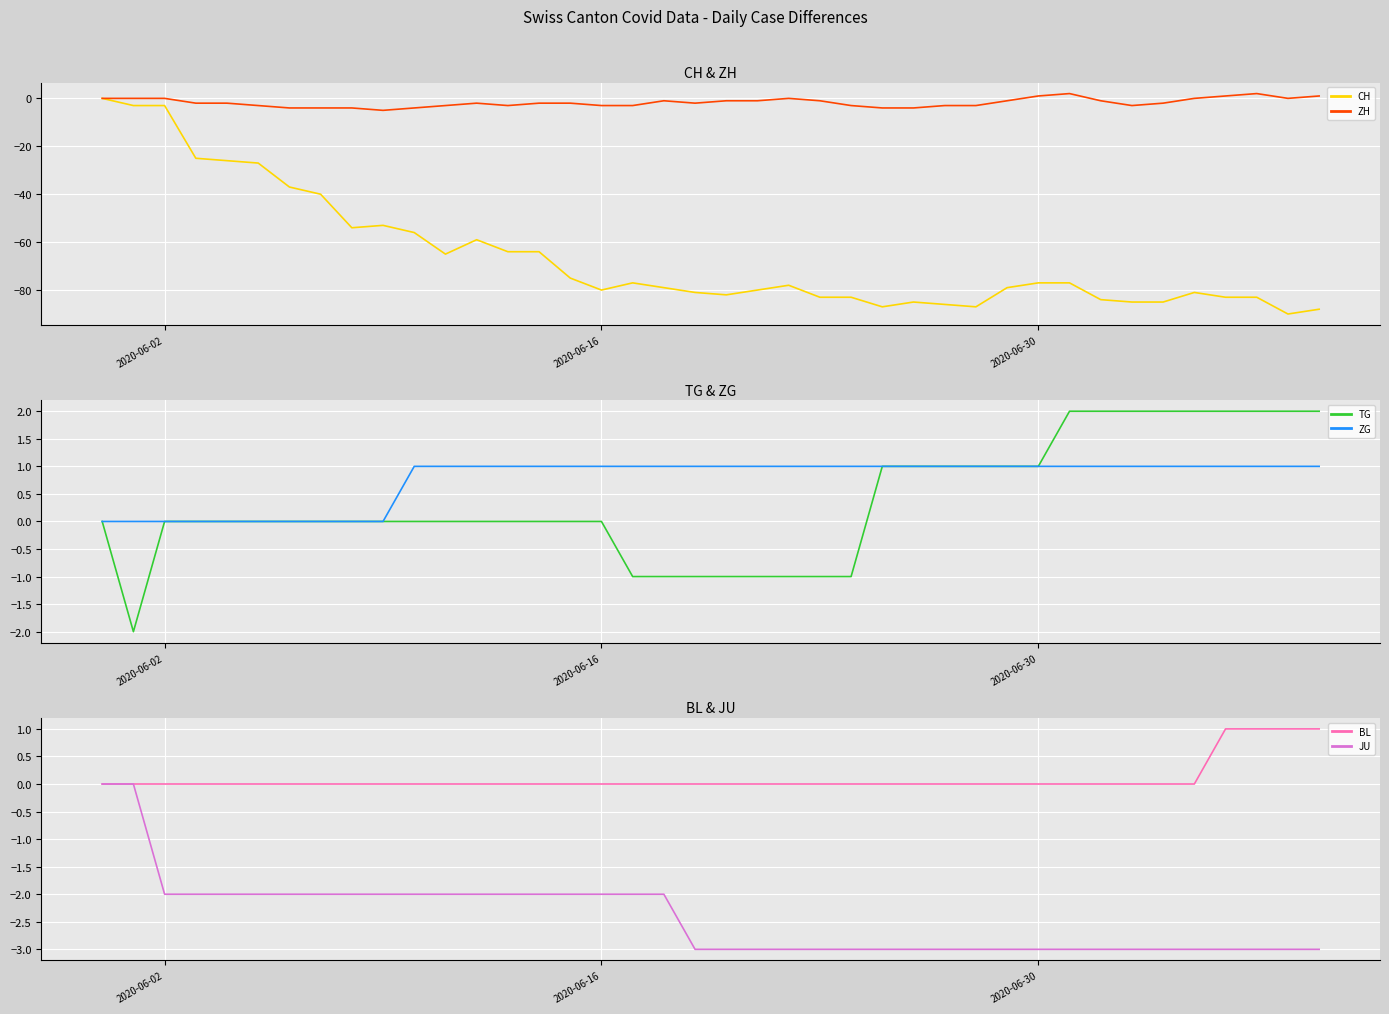

Reading left to right, extract all data points from this chart.

CH: 0	-3	-3	-25	-26	-27	-37	-40	-54	-53	-56	-65	-59	-64	-64	-75	-80	-77	-79	-81	-82	-80	-78	-83	-83	-87	-85	-86	-87	-79	-77	-77	-84	-85	-85	-81	-83	-83	-90	-88
ZH: 0	0	0	-2	-2	-3	-4	-4	-4	-5	-4	-3	-2	-3	-2	-2	-3	-3	-1	-2	-1	-1	0	-1	-3	-4	-4	-3	-3	-1	1	2	-1	-3	-2	0	1	2	0	1
TG: 0	-2	0	0	0	0	0	0	0	0	0	0	0	0	0	0	0	-1	-1	-1	-1	-1	-1	-1	-1	1	1	1	1	1	1	2	2	2	2	2	2	2	2	2
ZG: 0	0	0	0	0	0	0	0	0	0	1	1	1	1	1	1	1	1	1	1	1	1	1	1	1	1	1	1	1	1	1	1	1	1	1	1	1	1	1	1
BL: 0	0	0	0	0	0	0	0	0	0	0	0	0	0	0	0	0	0	0	0	0	0	0	0	0	0	0	0	0	0	0	0	0	0	0	0	1	1	1	1
JU: 0	0	-2	-2	-2	-2	-2	-2	-2	-2	-2	-2	-2	-2	-2	-2	-2	-2	-2	-3	-3	-3	-3	-3	-3	-3	-3	-3	-3	-3	-3	-3	-3	-3	-3	-3	-3	-3	-3	-3